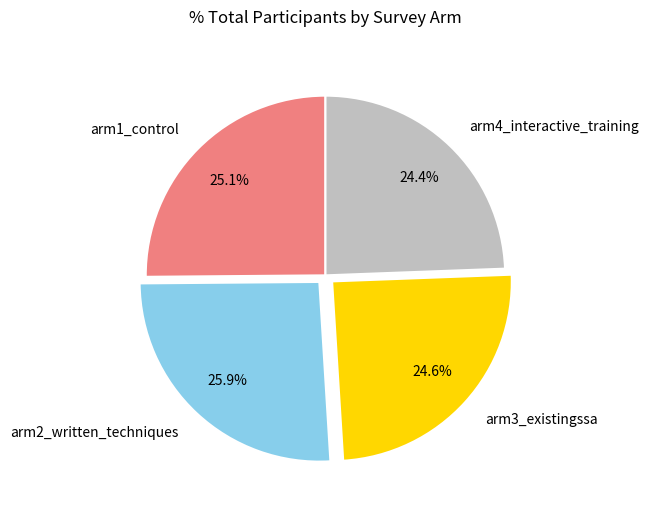

To the nearest percent, what portion does arm4_interactive_training represent?

24%